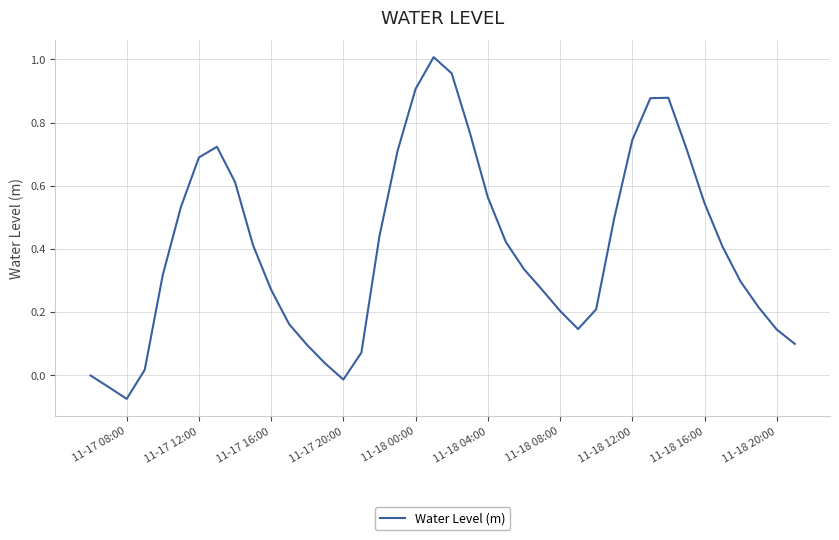

What is the difference between the maximum and minimum values?

1.1